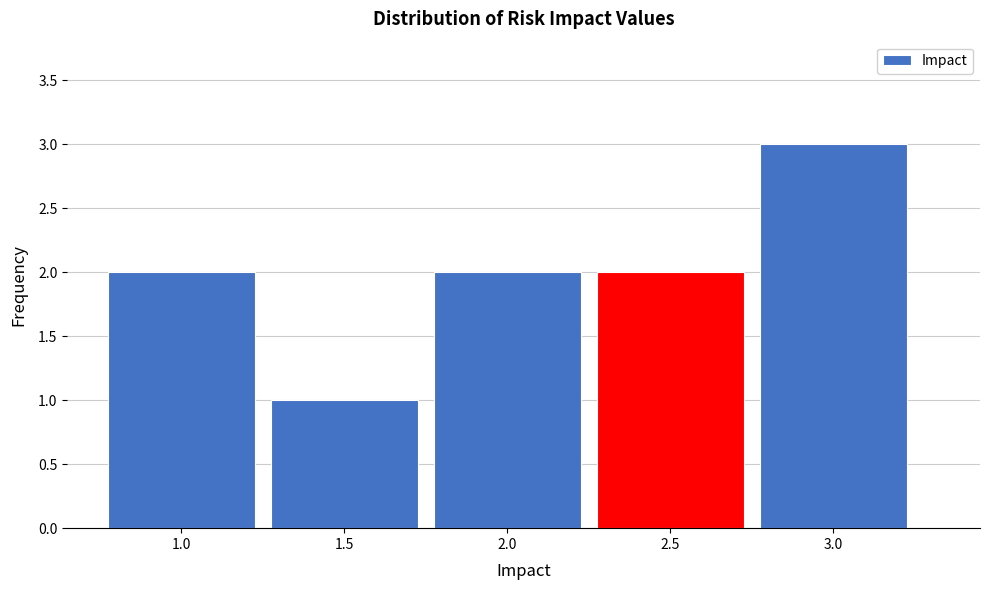

Reading left to right, transcribe this chart: for each bar, give the range it covers on the x-axis and its height. The values are not printed on the chart, so give them approximately, as read against the axis.

0.75 to 1.25: 2
1.25 to 1.75: 1
1.75 to 2.25: 2
2.25 to 2.75: 2
2.75 to 3.25: 3